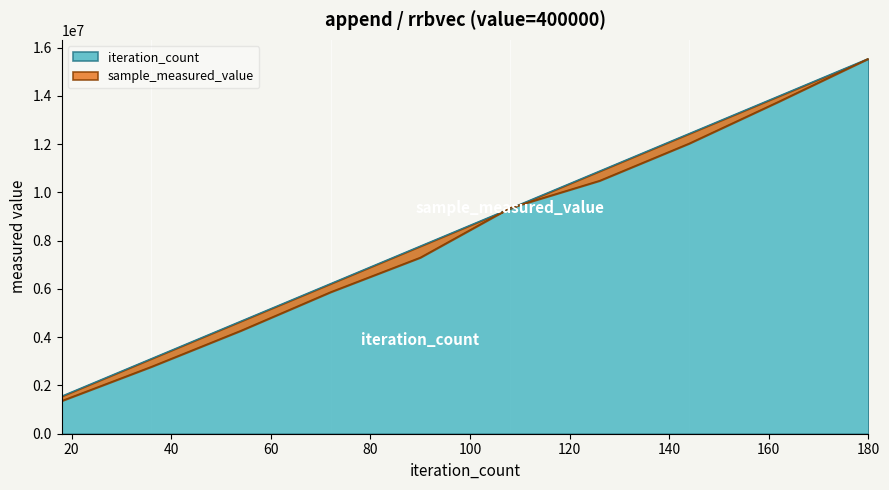

Between 36 and 108, which series saw the biggest shift?

sample_measured_value